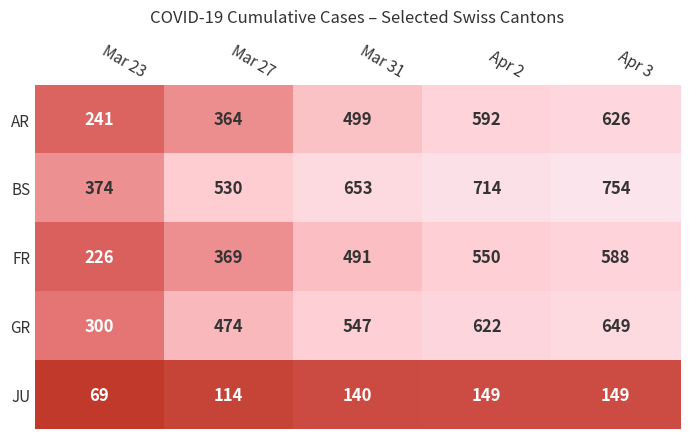

List the series in order of their peak value, lowest first.

JU, FR, AR, GR, BS